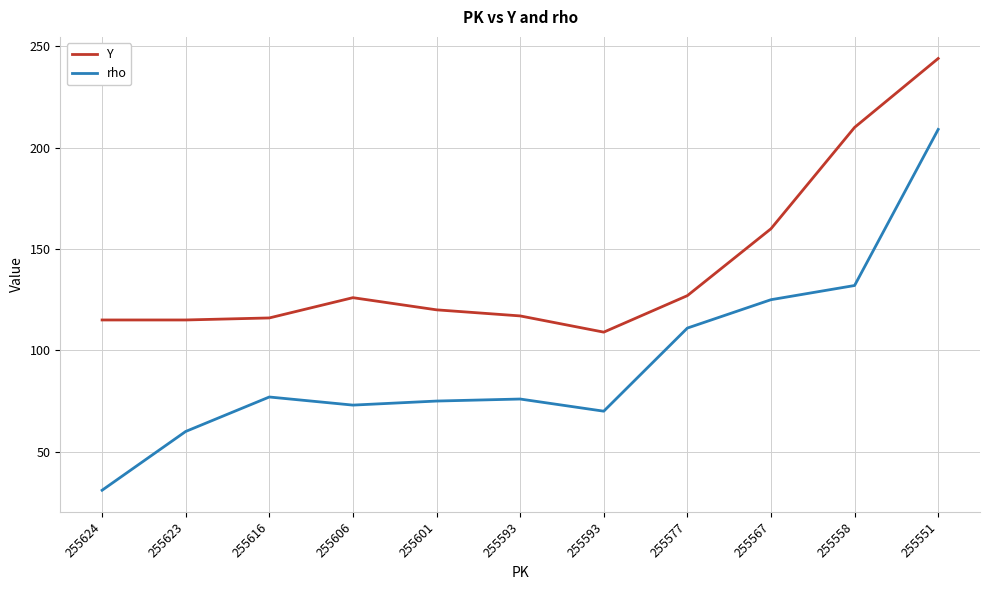

How many lines are shown in the chart?

2